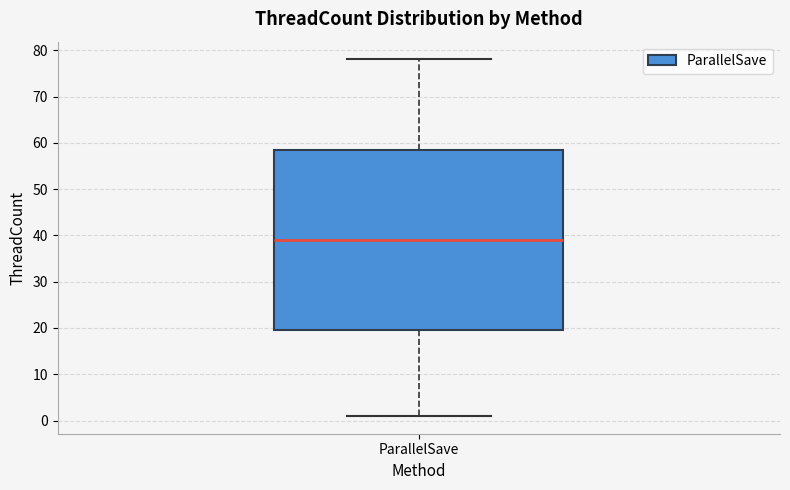

Read this box plot against the y-axis: the position of the median line, the range covered by the box, and the ends of both whiskers. The values are not printed on the chart, so give them approximately, as read against the axis.

median 39, box 20 to 59, whiskers 1 to 78